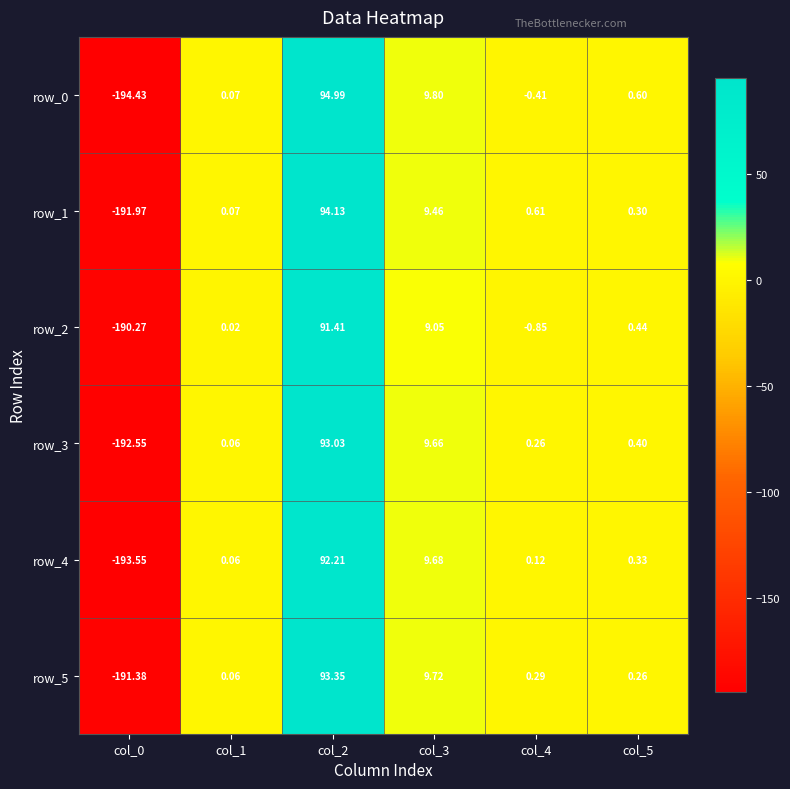

What is the maximum value for row_4?

92.2